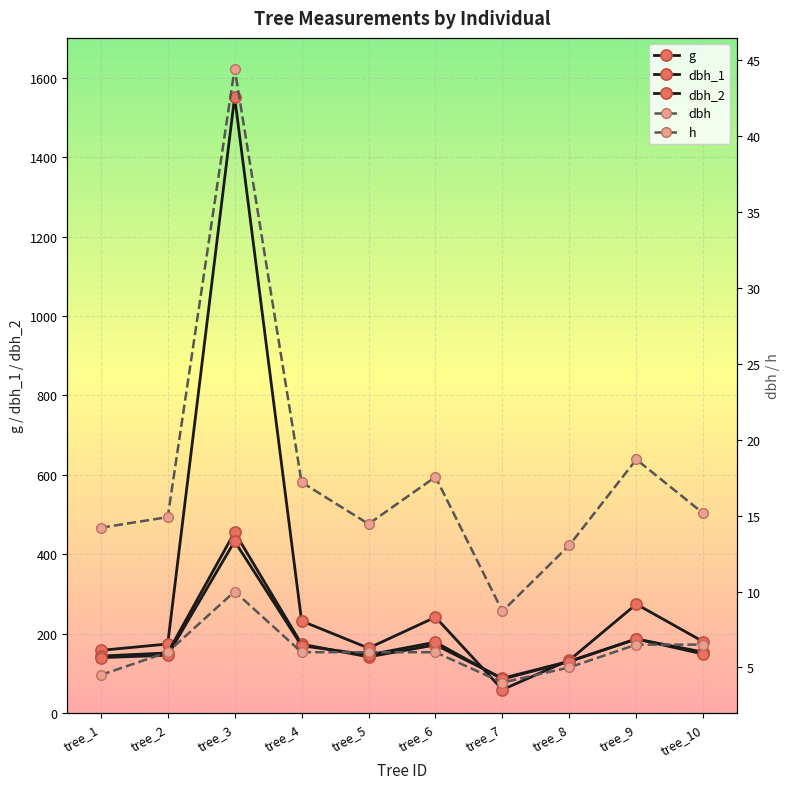

How many values in the dbh_2 series are below 149?

5